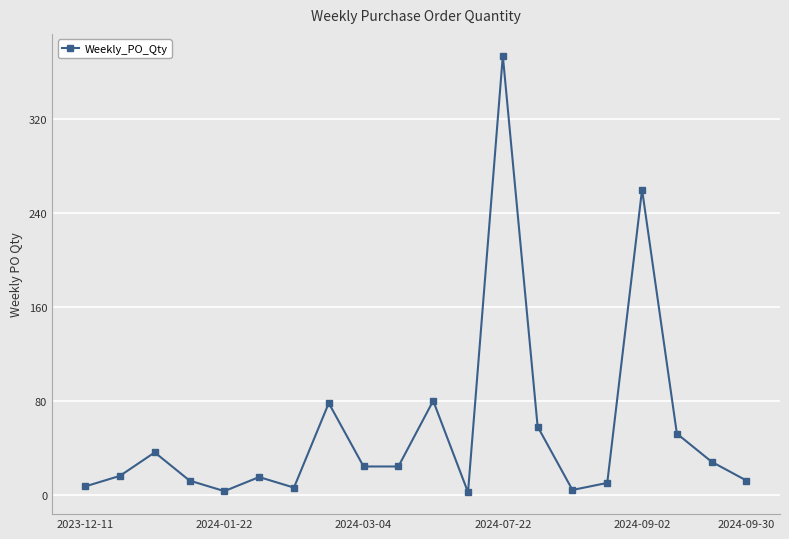

What is the difference between the second highest and second lowest values?

257